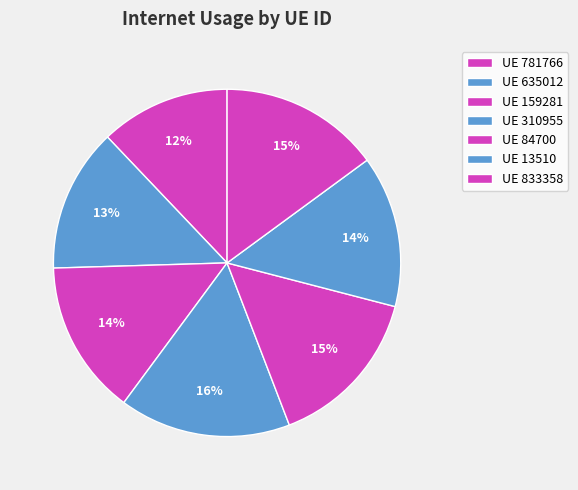

Count the number of slices in the pie.

7